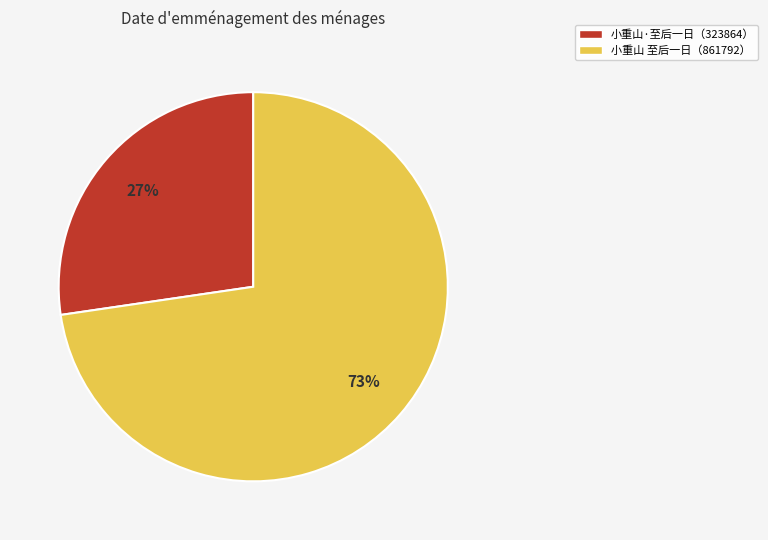

How many segments does this pie chart have?

2